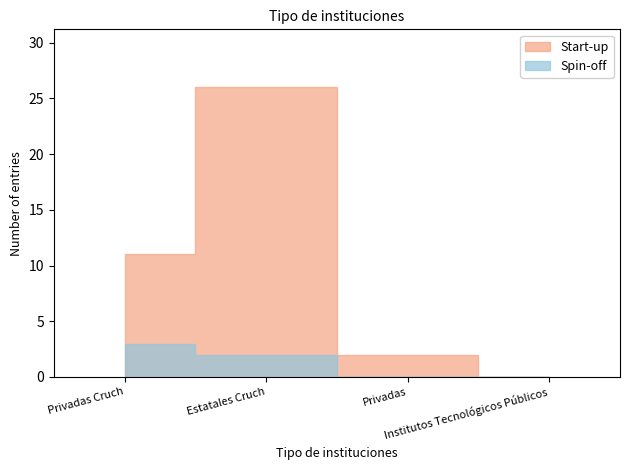

Which series has the widest spread of values?

Start-up